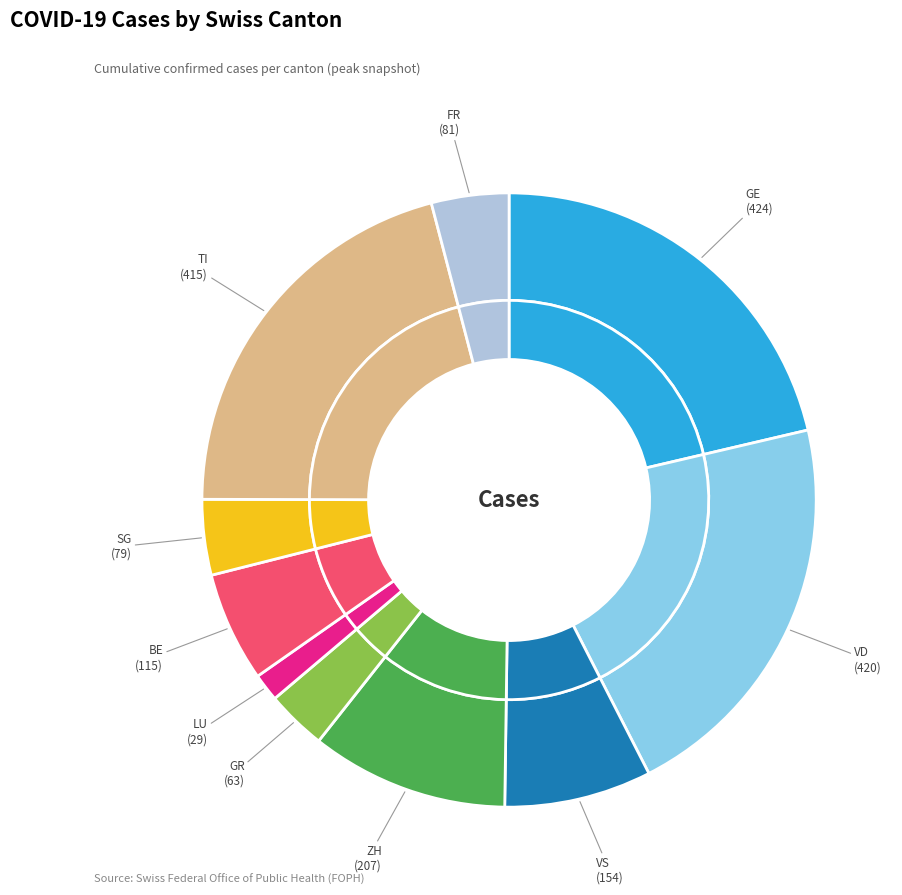

How many segments does this pie chart have?

10